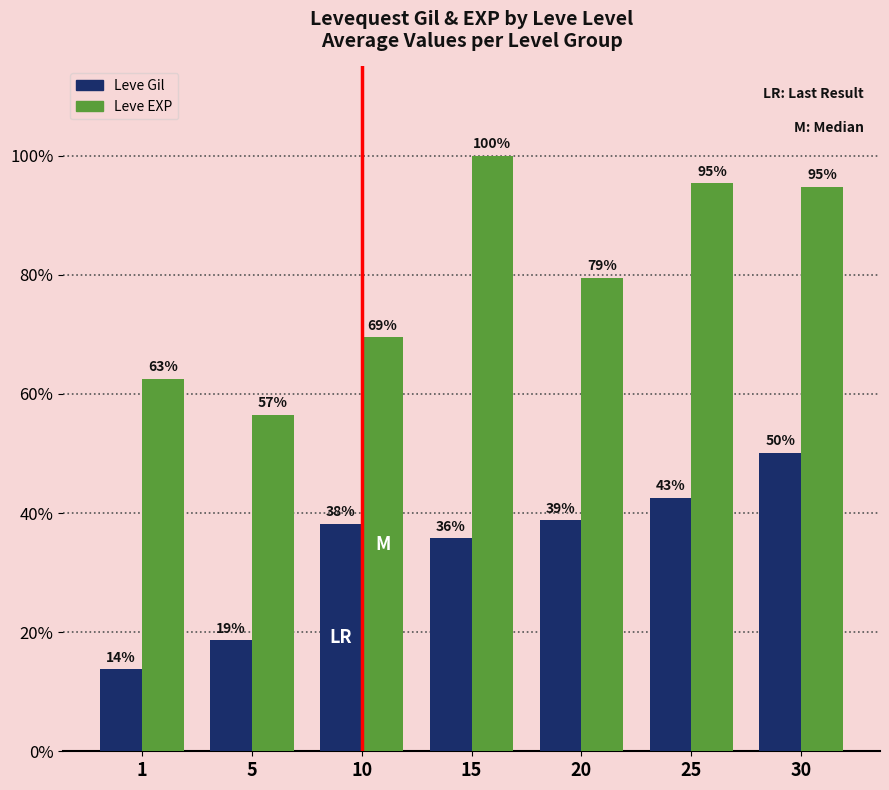

What are all the series names shown in the legend?

Leve Gil, Leve EXP